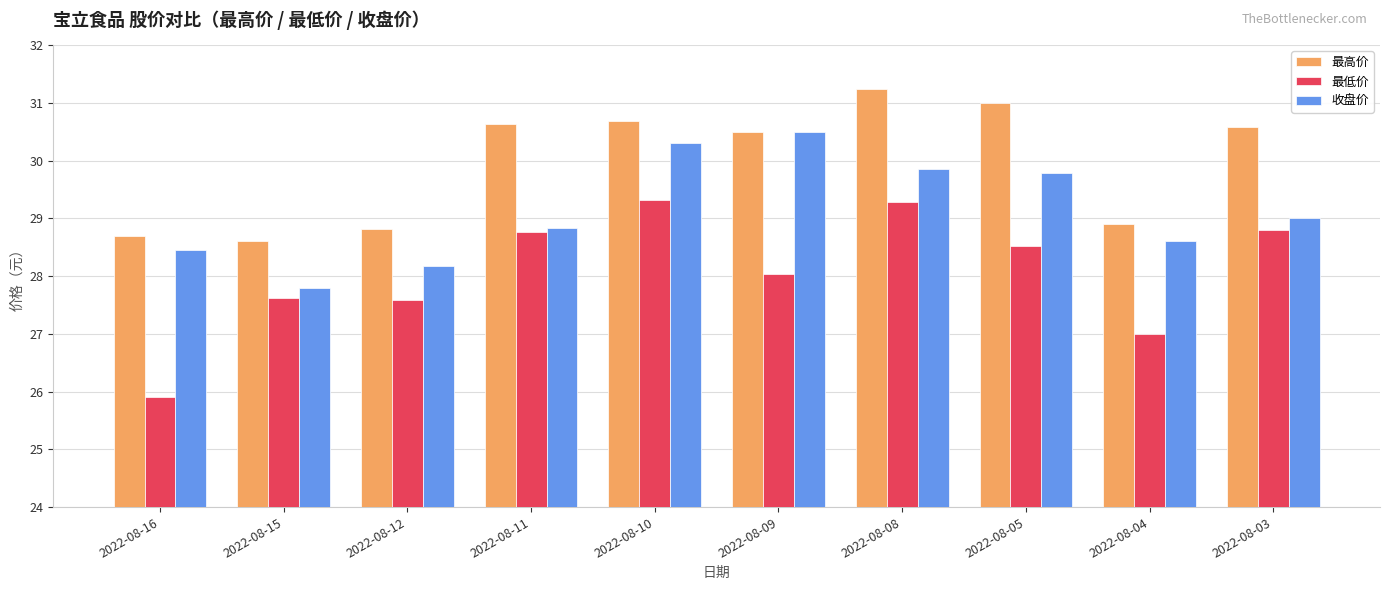

List the series in order of their peak value, highest first.

最高价, 收盘价, 最低价